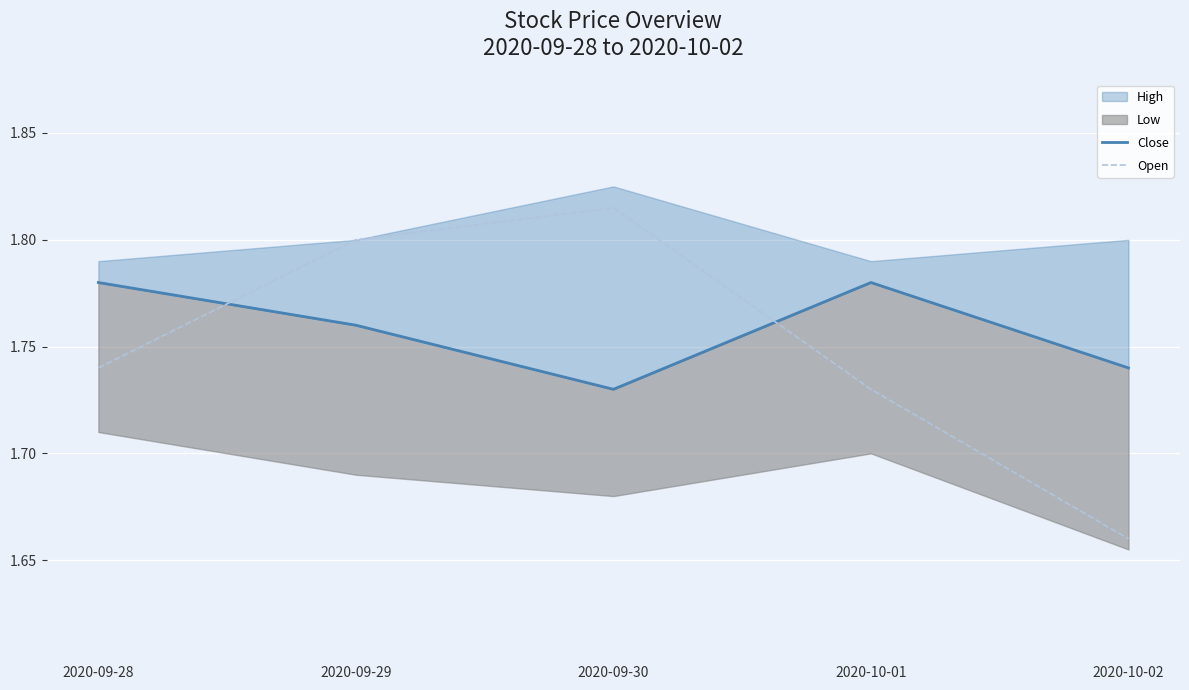

What is the label of the 5th point from the left?

2020-10-02